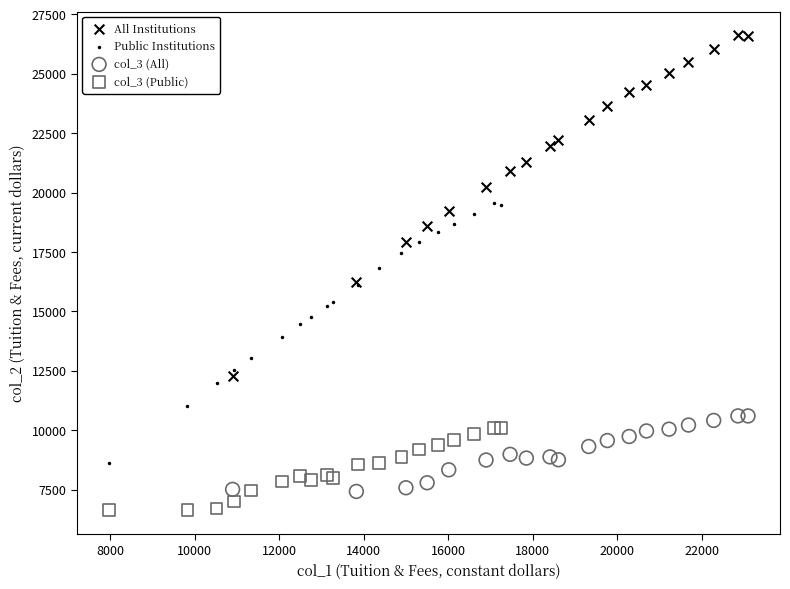

Which series reaches the maximum Y coordinate?

All Institutions